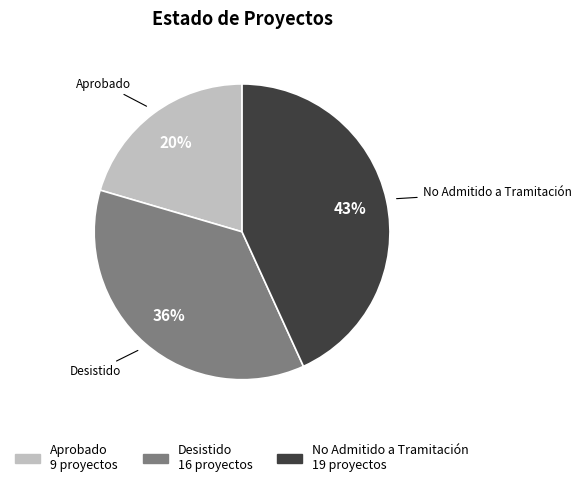

How many slices are in this pie chart?

3